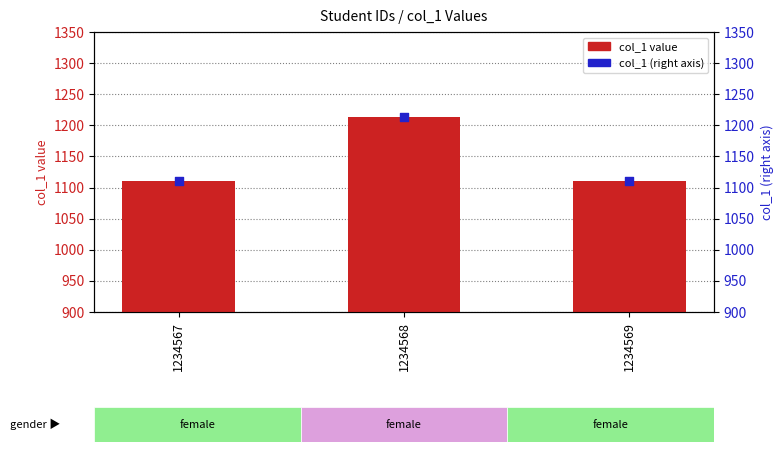

At how many categories does at least one series exceed 1116?

1